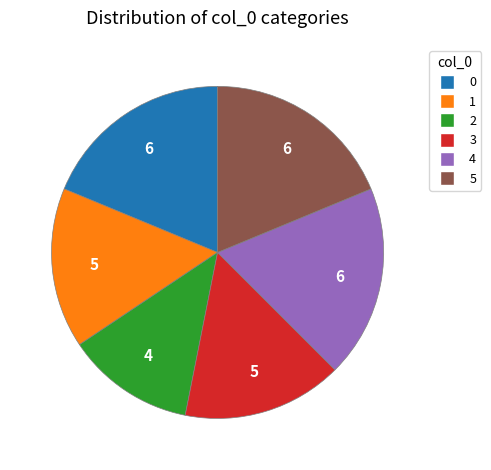

Rank the categories by value from highest to lowest.

0, 4, 5, 1, 3, 2